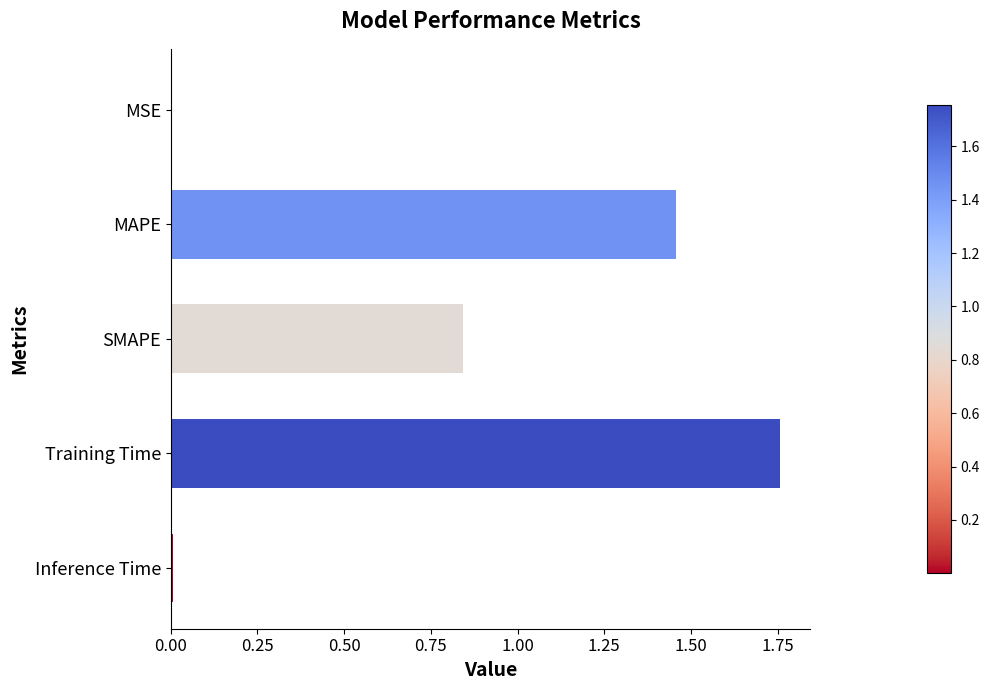

What is the change in value from MAPE to SMAPE?

-0.6